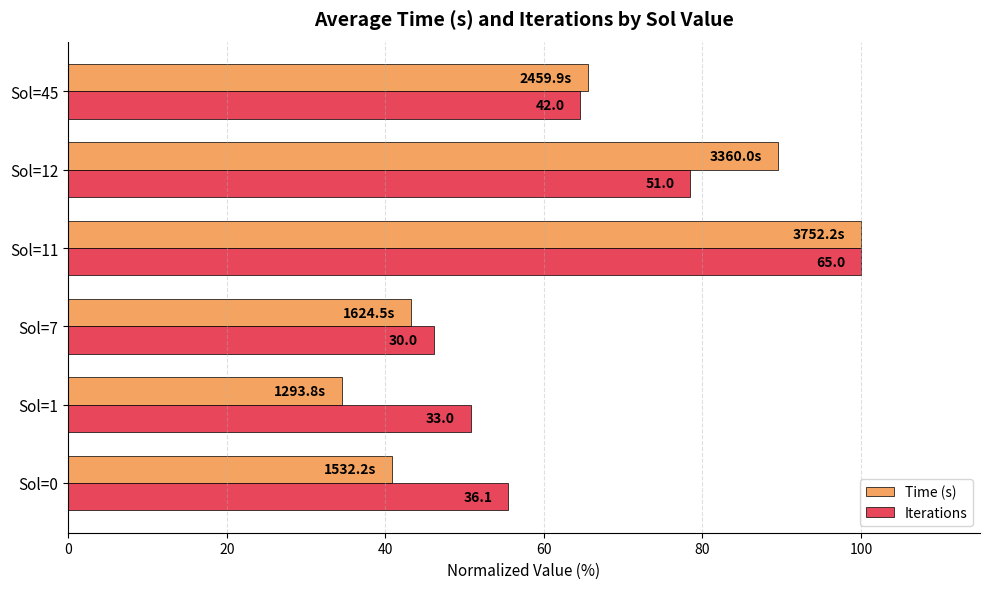

What are all the series names shown in the legend?

Time (s), Iterations